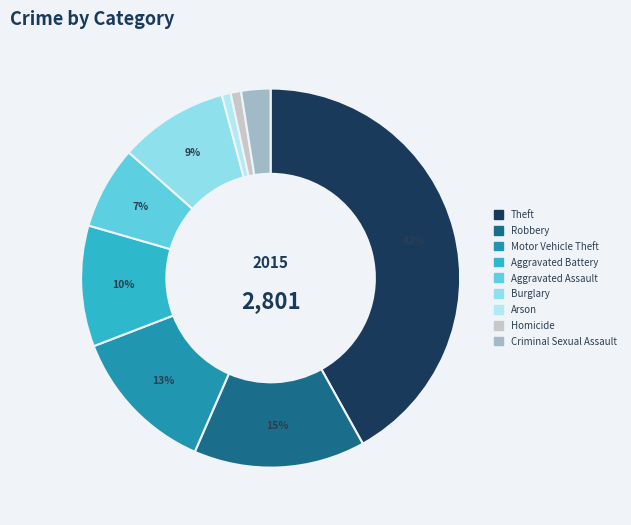

What is the smallest slice in the pie chart?

Arson